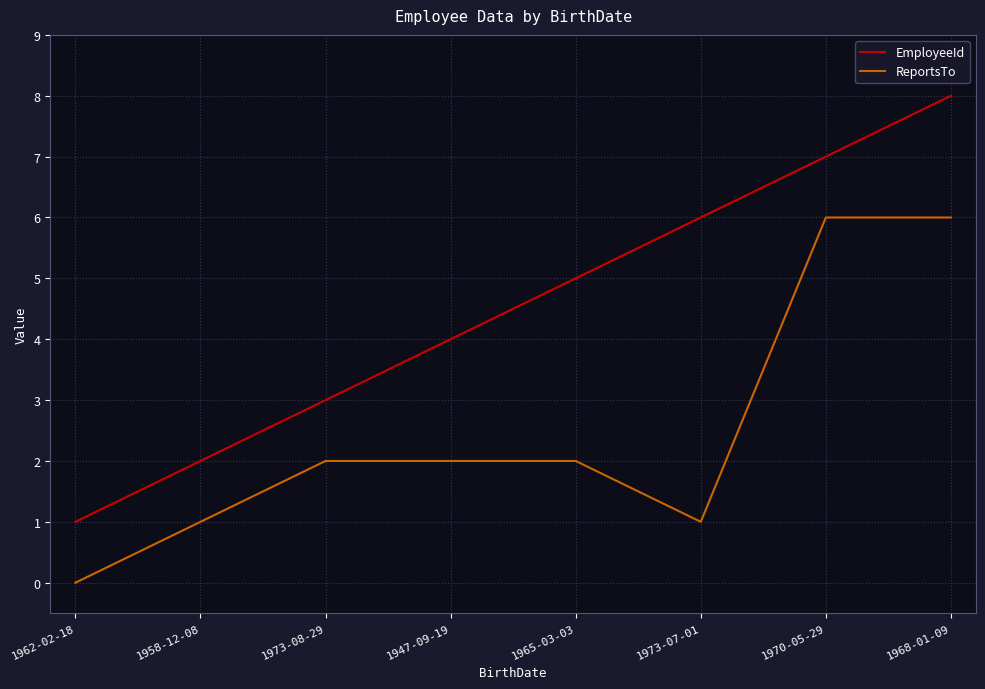

Does the chart have visible grid lines?

Yes